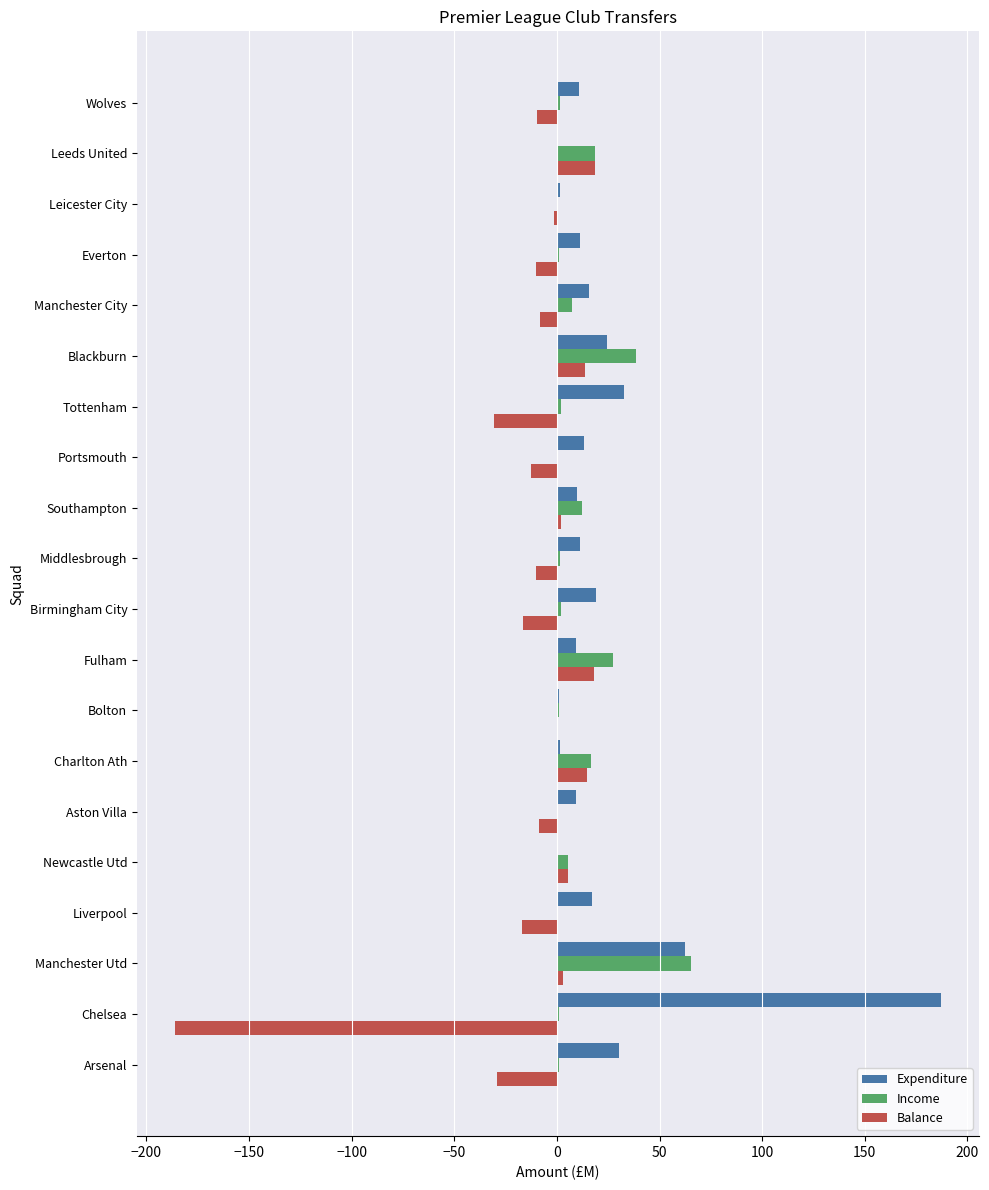

Is the value of Income at Blackburn greater than the value of Balance at Aston Villa?

Yes